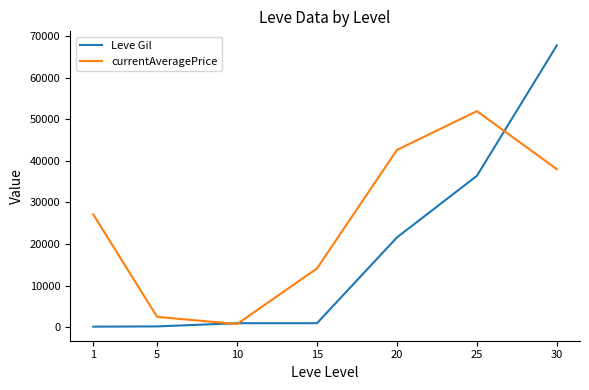

After their last crossing, which series has the higher values: Leve Gil or currentAveragePrice?

Leve Gil